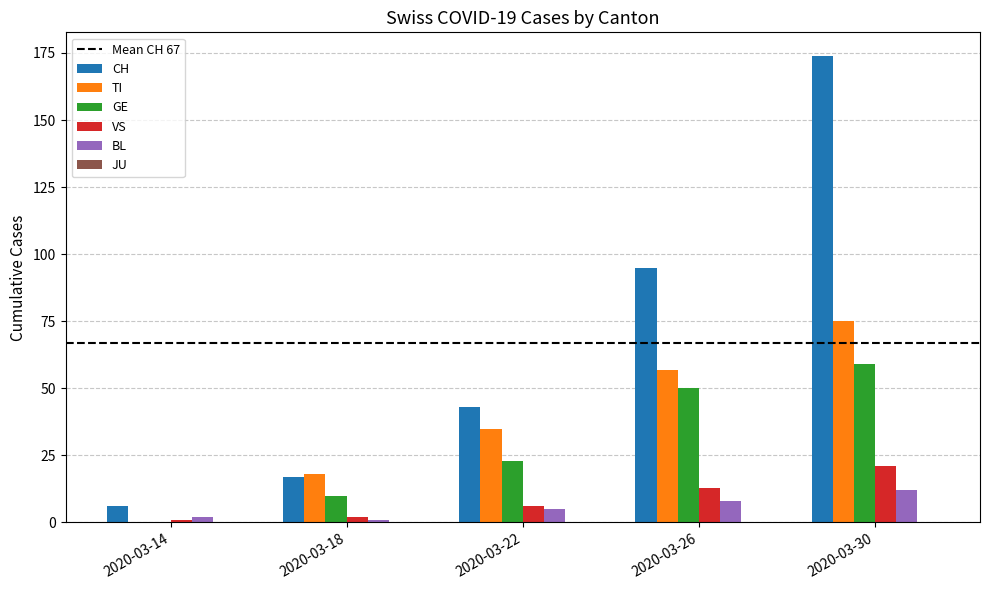

Reading left to right, what are all the values shown in this chart?

CH: 2020-03-14=6	2020-03-18=17	2020-03-22=43	2020-03-26=95	2020-03-30=174
TI: 2020-03-14=0	2020-03-18=18	2020-03-22=35	2020-03-26=57	2020-03-30=75
GE: 2020-03-14=0	2020-03-18=10	2020-03-22=23	2020-03-26=50	2020-03-30=59
VS: 2020-03-14=1	2020-03-18=2	2020-03-22=6	2020-03-26=13	2020-03-30=21
BL: 2020-03-14=2	2020-03-18=1	2020-03-22=5	2020-03-26=8	2020-03-30=12